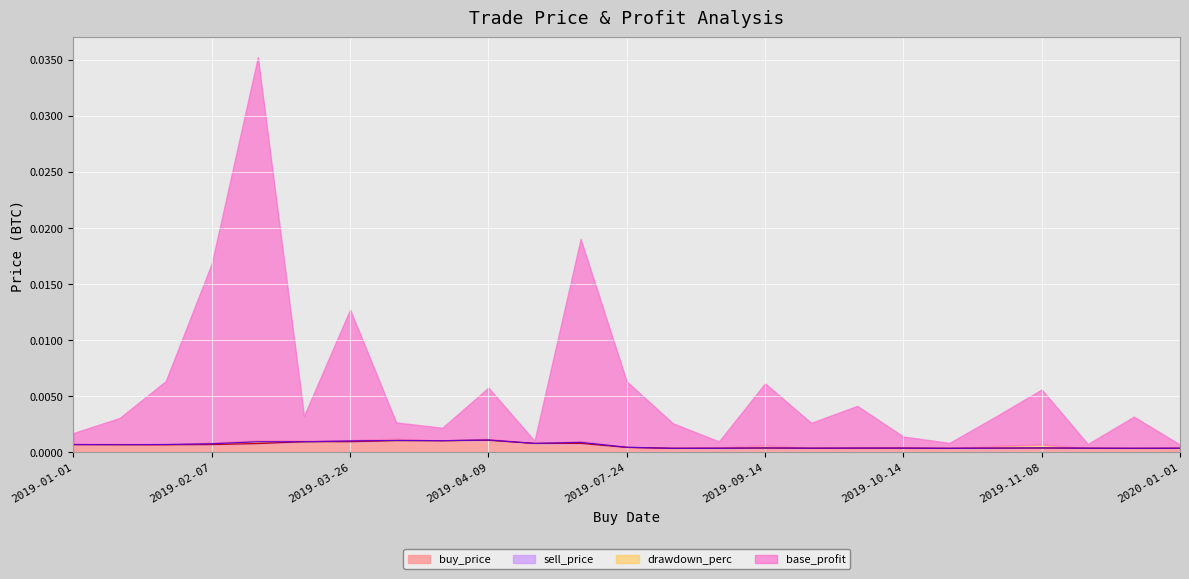

Between which two adjacent categories do buy_price and sell_price first intersect?

2019-01-18 and 2019-02-01